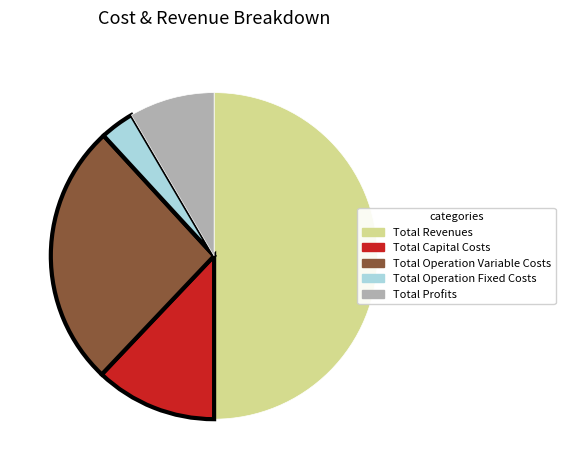

Do Total Profits and Total Operation Fixed Costs together represent more than half of the pie?

No